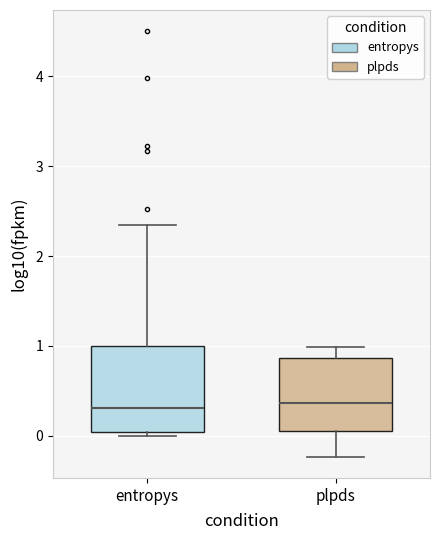

Where is the upper edge of the box for plpds on the y-axis? The values are not printed on the chart, so give them approximately, as read against the axis.

0.9